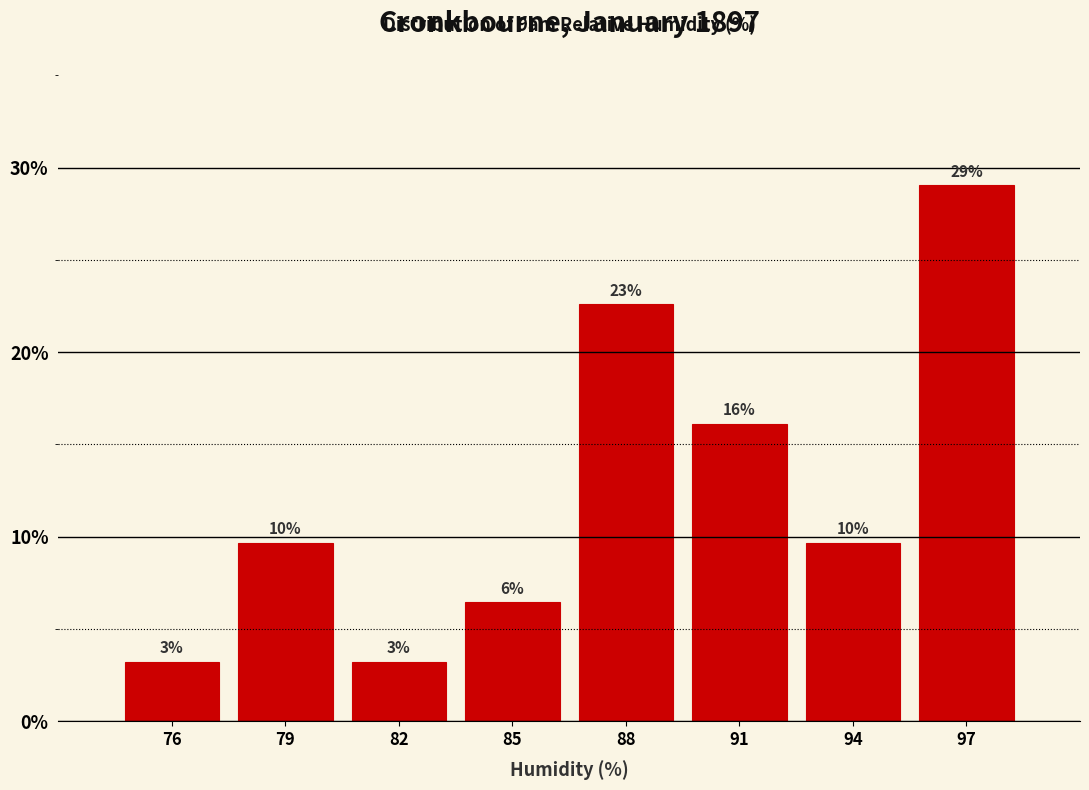

How many bars are there in total?

8